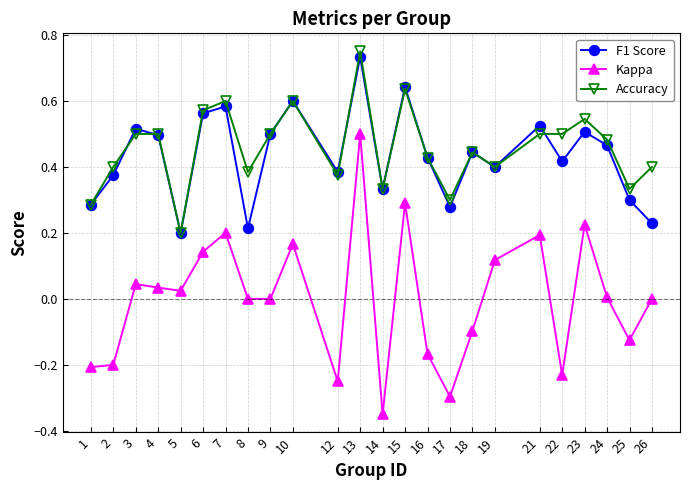

How many lines are shown in the chart?

3